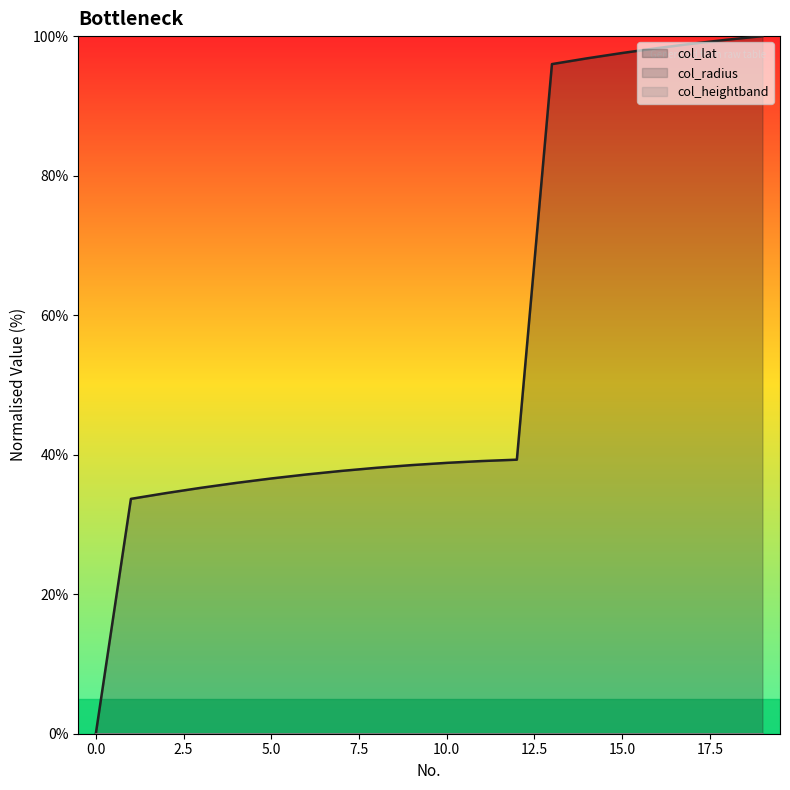

True or false: col_heightband has more than 0 points higher than both neighbors.

False